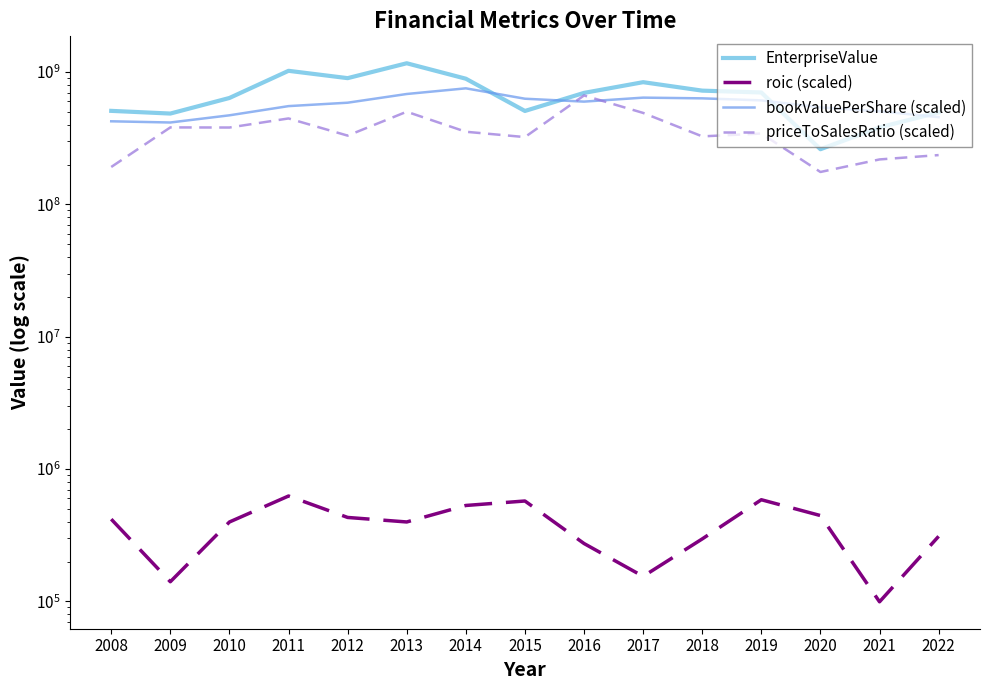

Which has a higher value, 2019 or 2012?

2012